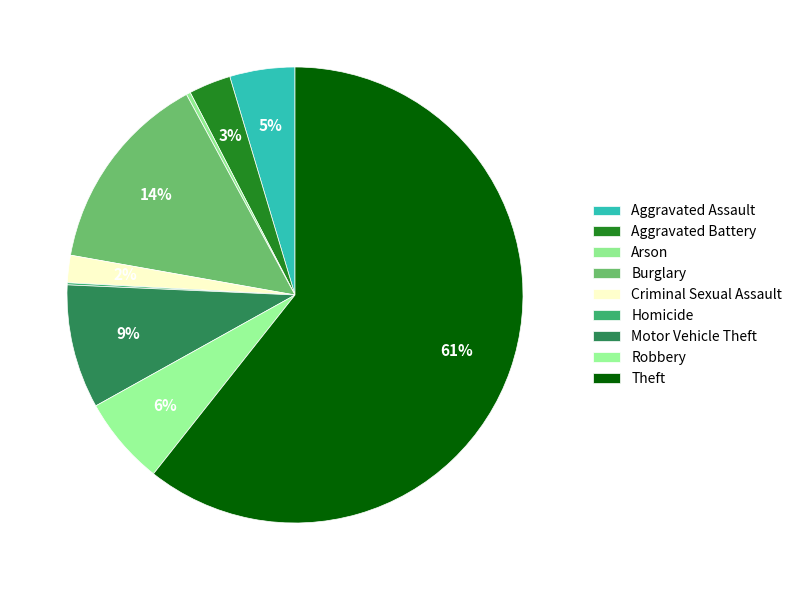

To the nearest percent, what is the average slice percentage?

11%